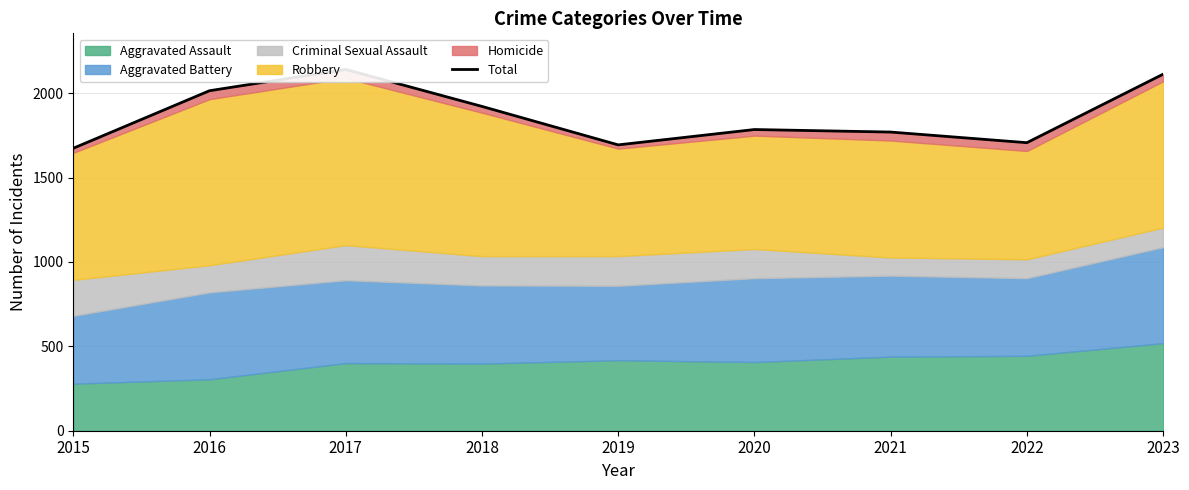

Where is the data nearest to the value 1907?

2018